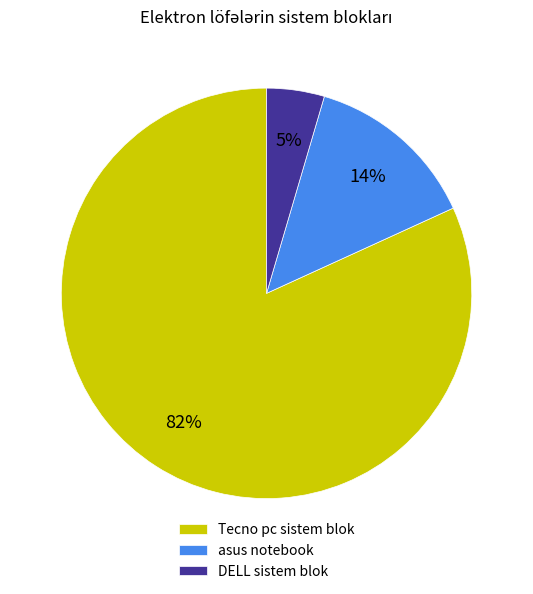

Rank the categories by value from highest to lowest.

Tecno pc sistem blok, asus notebook, DELL sistem blok